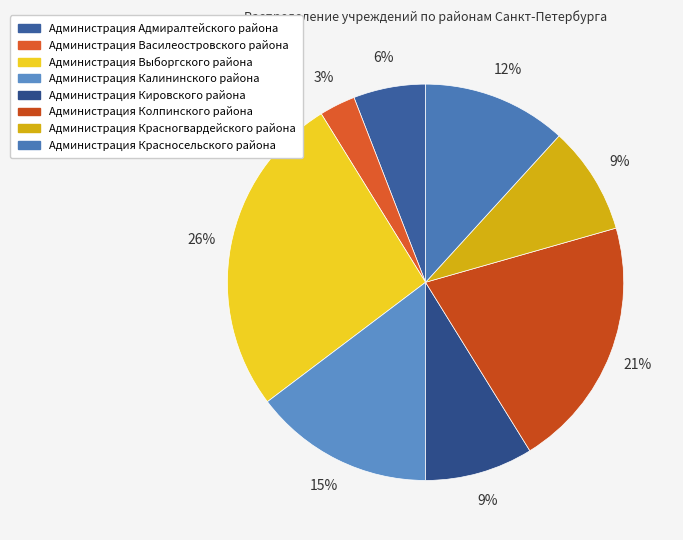

Is it true that Администрация Василеостровского района is 1% of the pie?

False